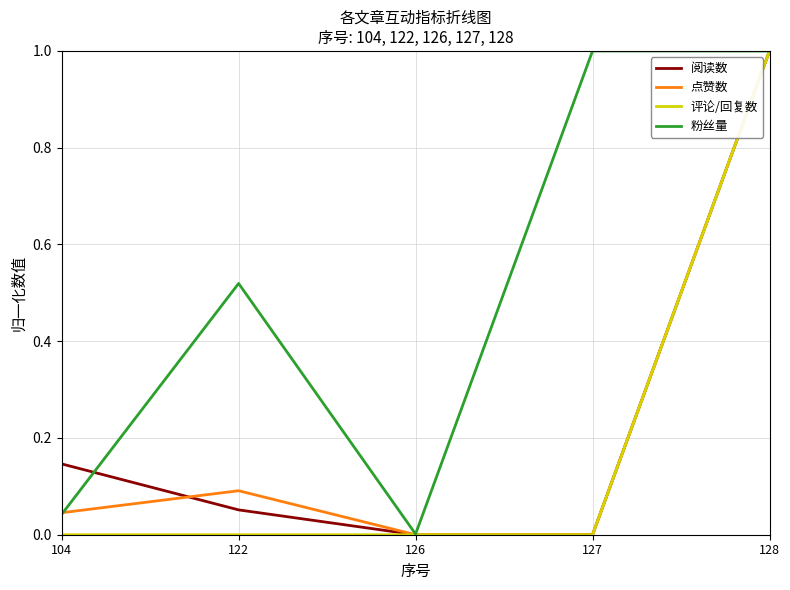

Does the chart display data point markers on the line(s)?

No